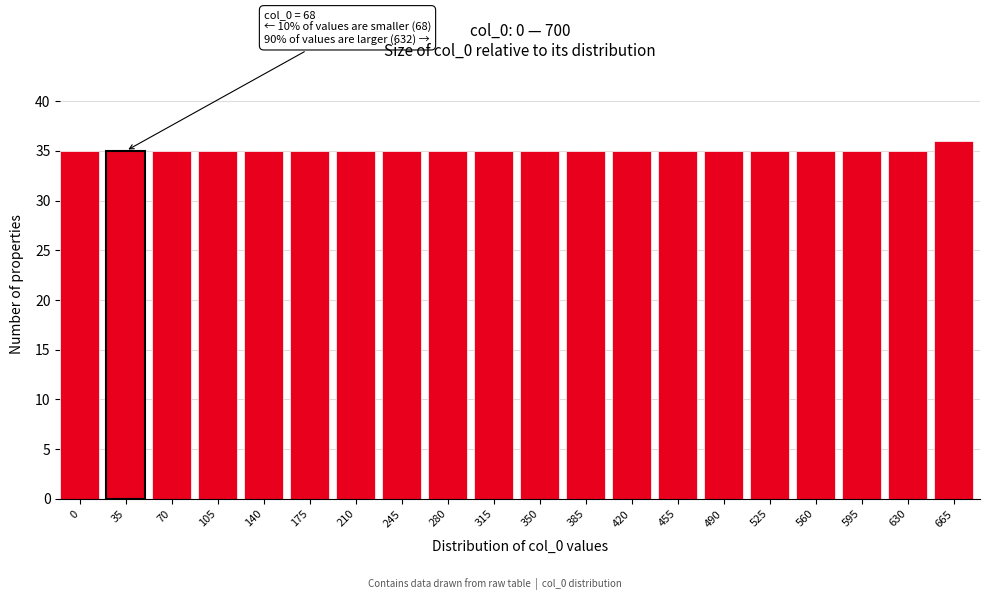

Reading right to left, transcribe all the data shown in this chart.

665=36	630=35	595=35	560=35	525=35	490=35	455=35	420=35	385=35	350=35	315=35	280=35	245=35	210=35	175=35	140=35	105=35	70=35	35=35	0=35